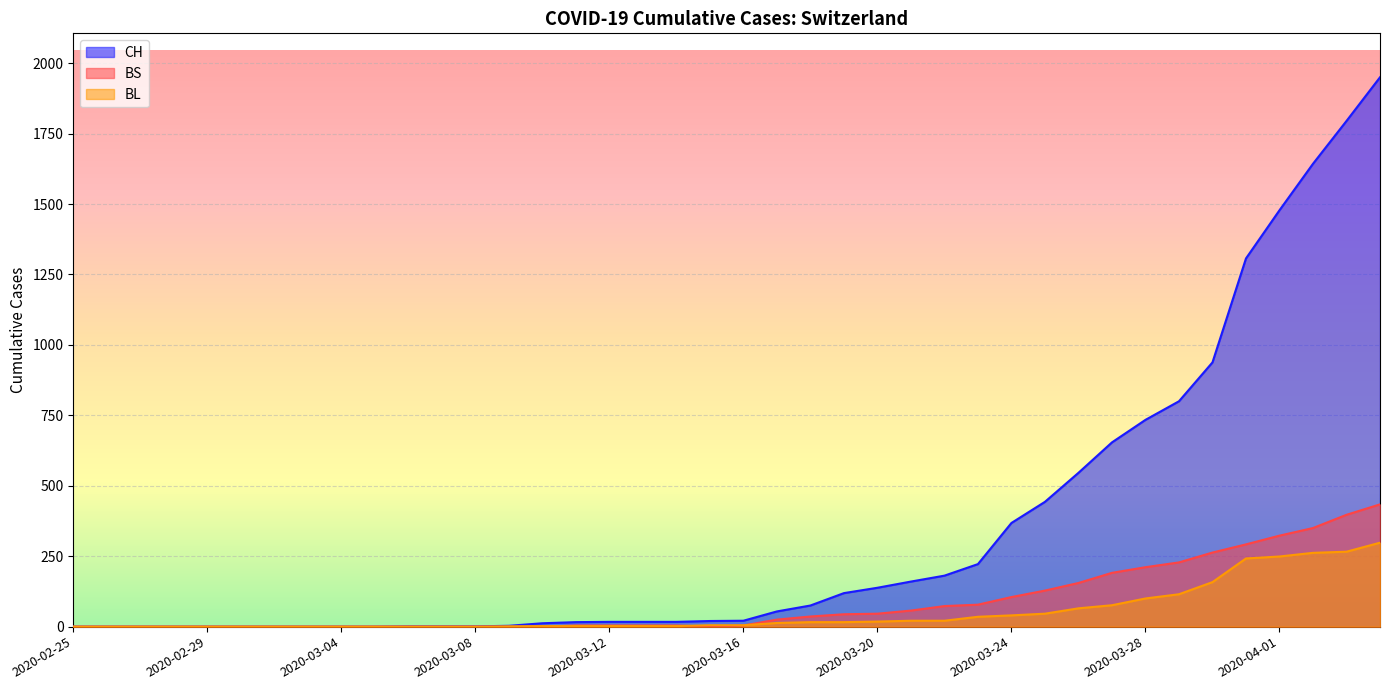

What are all the series names shown in the legend?

CH line, BS line, BL line